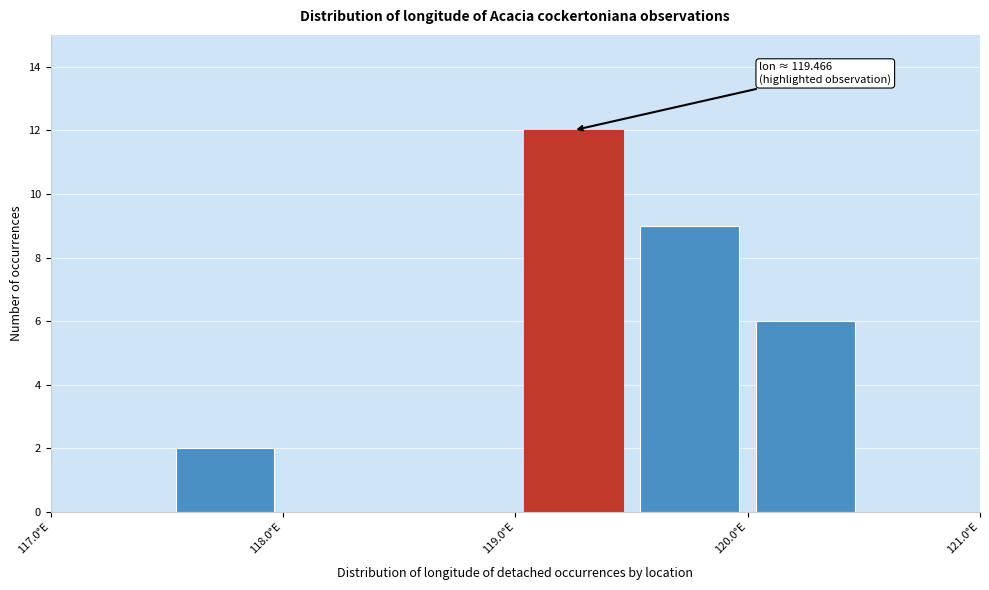

Which range on the x-axis has the tallest bar?

119.0 to 119.5